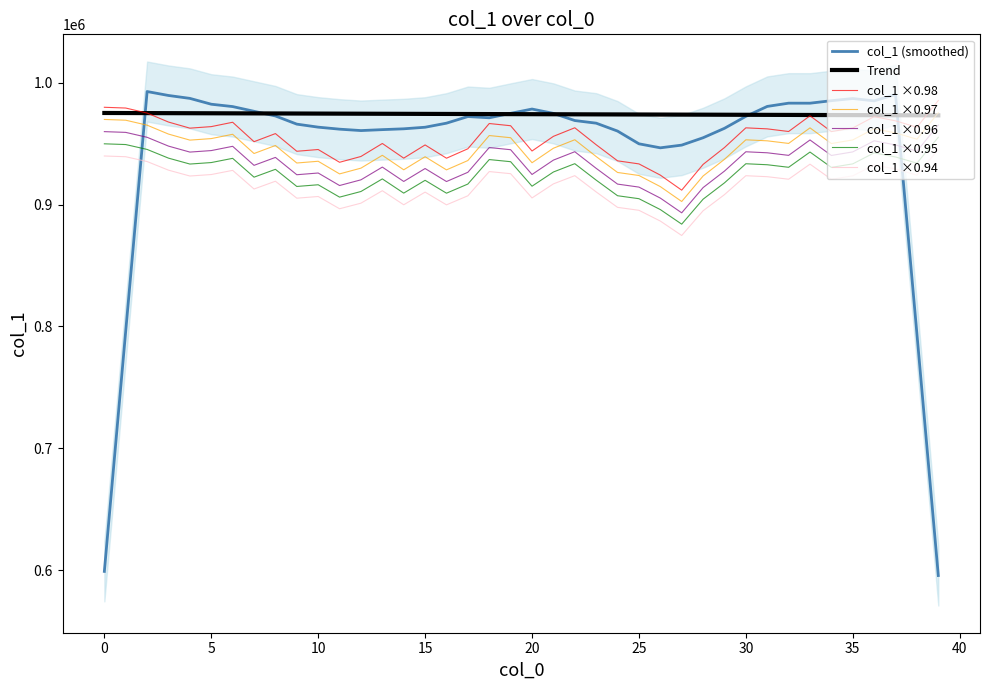

What is the change in value from 12 to 38?

+24010.4